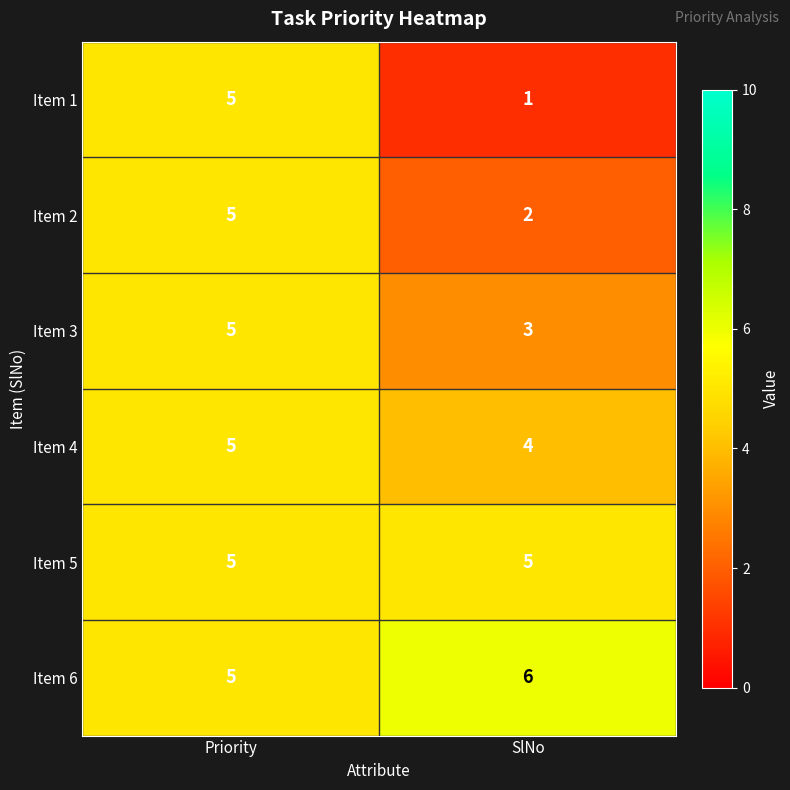

List the labels in order of Item 6 value, smallest first.

Priority, SlNo